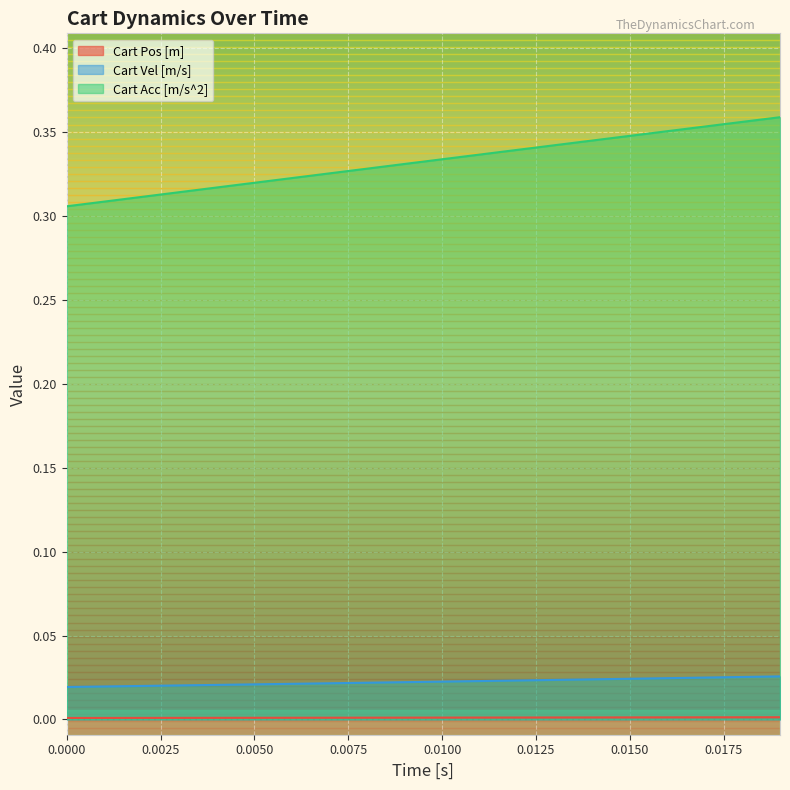

True or false: Cart Acc [m/s^2] and Cart Pos [m] cross at least once.

False